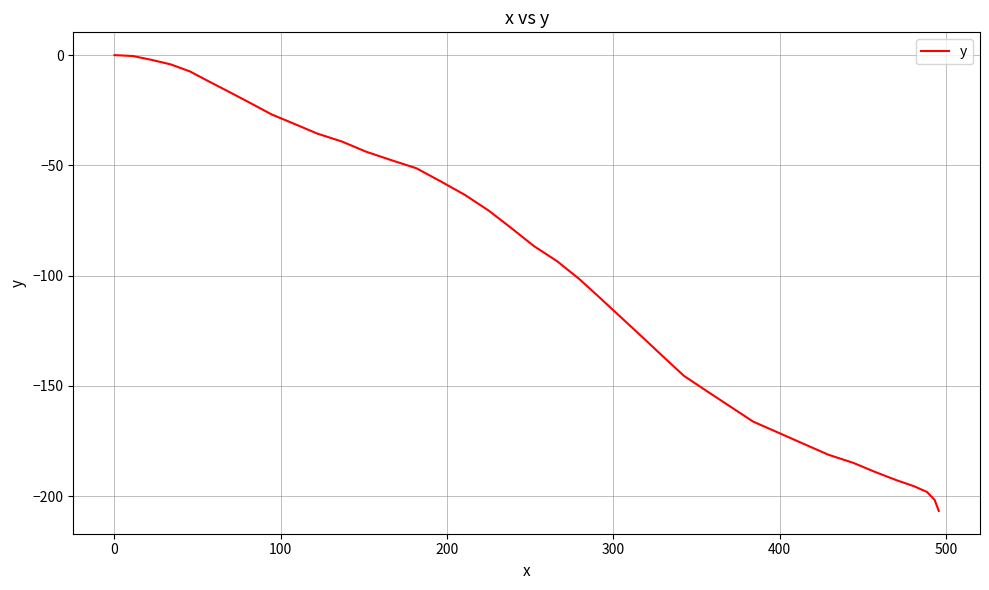

What is the average value?

-97.7